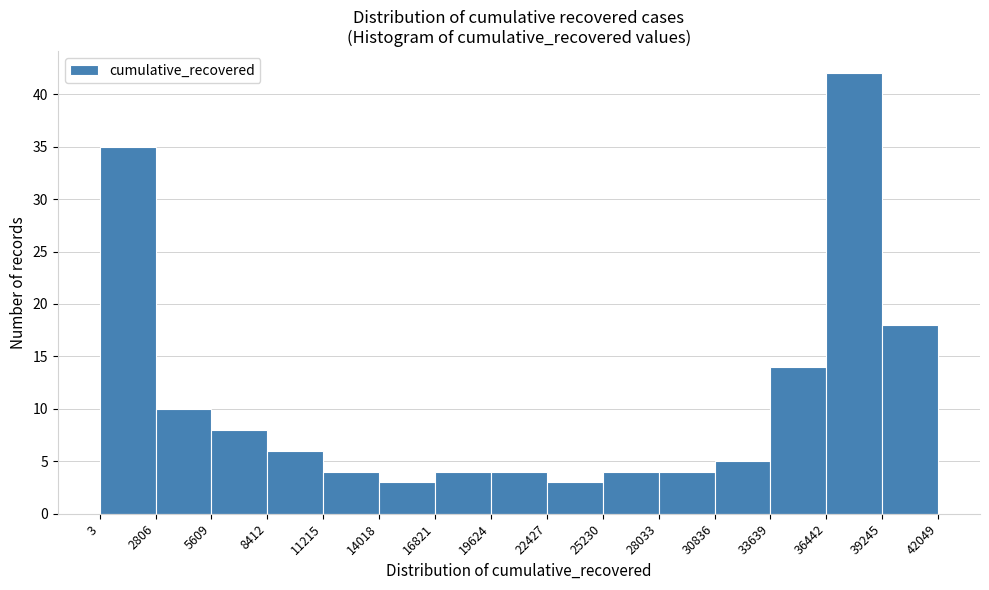

Reading left to right, transcribe this chart: for each bar, give the range it covers on the x-axis and its height. The values are not printed on the chart, so give them approximately, as read against the axis.

3 to 2806: 35
2806 to 5609: 10
5609 to 8412: 8
8412 to 11215: 6
11215 to 14018: 4
14018 to 16821: 3
16821 to 19624: 4
19624 to 22427: 4
22427 to 25230: 3
25230 to 28033: 4
28033 to 30836: 4
30836 to 33639: 5
33639 to 36442: 14
36442 to 39245: 42
39245 to 42049: 18